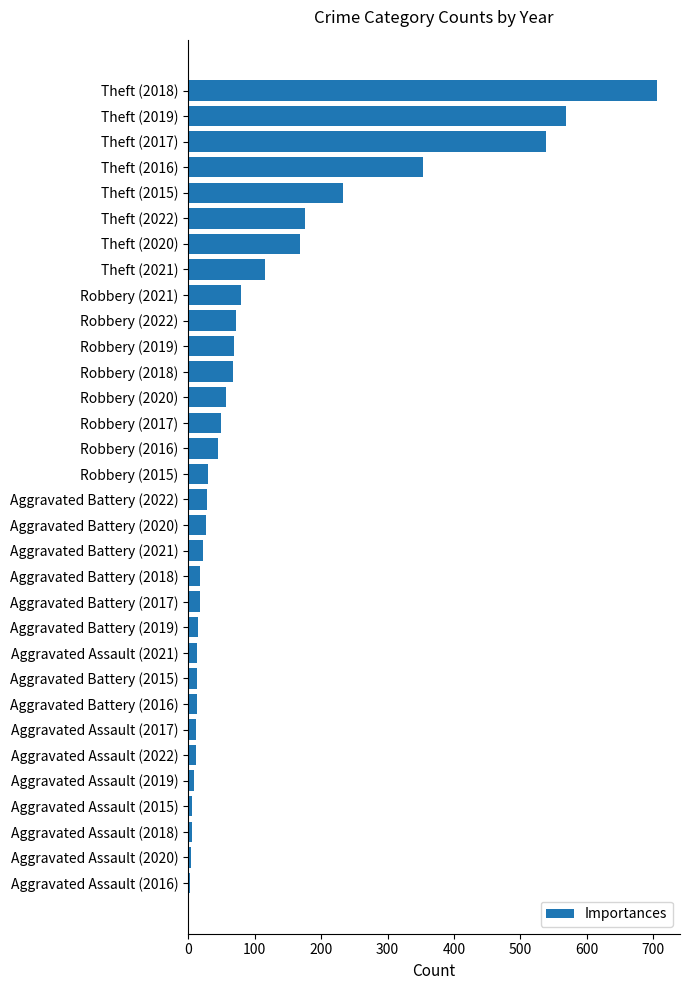

Does the chart contain stacked bars?

No